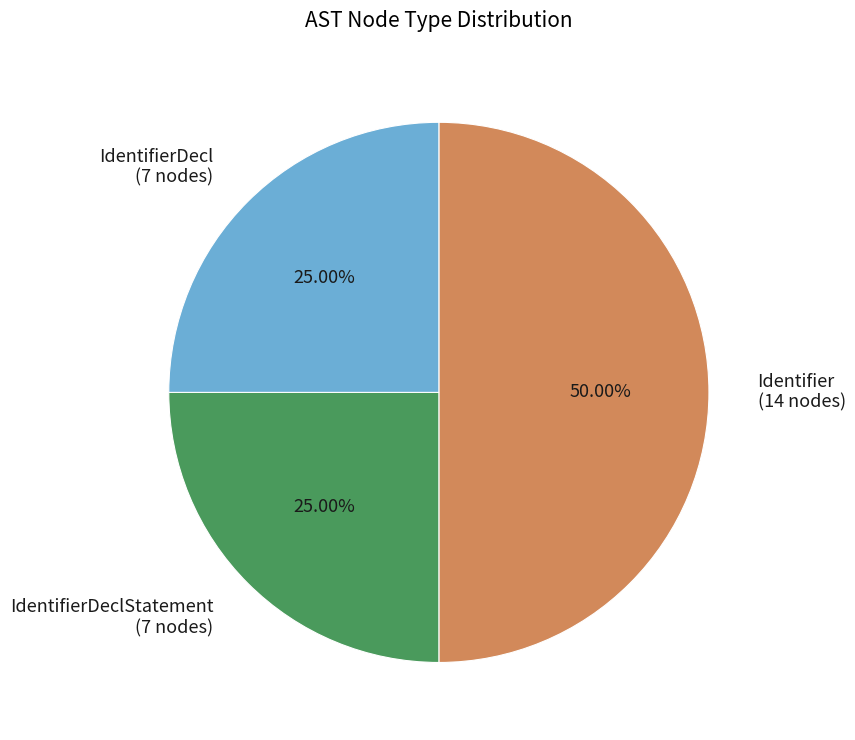

Is IdentifierDeclStatement the majority of the pie?

No